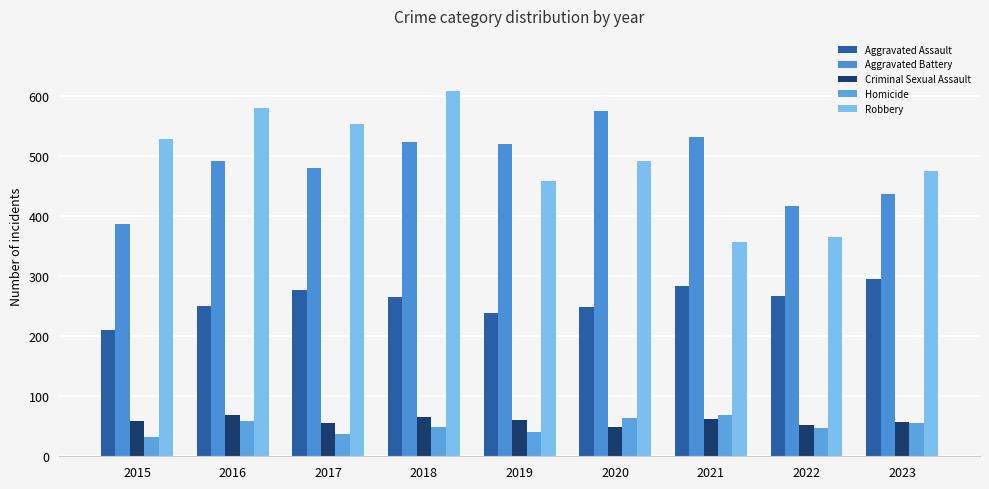

At how many categories does at least one series exceed 65?

9